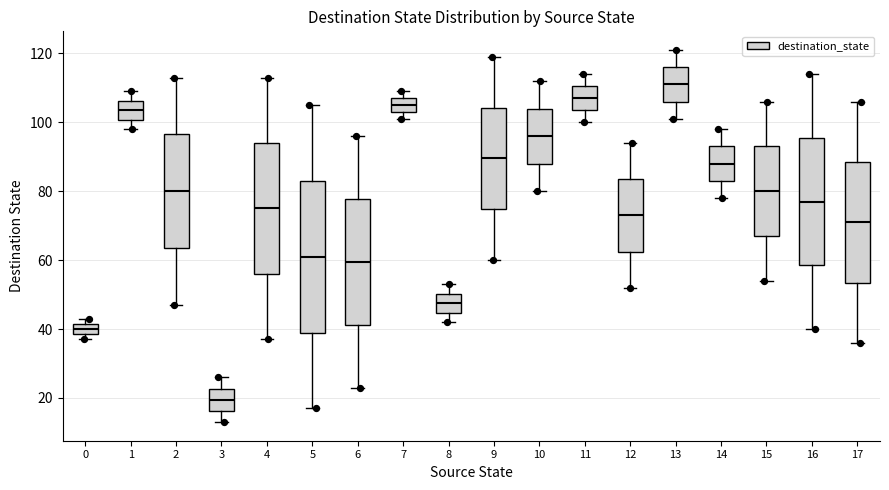

Reading left to right, read every box against the y-axis: the position of its median line, the range the box covers, and the ends of its whiskers. The values are not printed on the chart, so give them approximately, as read against the axis.

0: median 40, box 38 to 42, whiskers 38 (just below the box's lower edge) to 44
1: median 104, box 100 to 106, whiskers 98 to 110
2: median 80, box 64 to 96, whiskers 48 to 114
3: median 20, box 16 to 22, whiskers 14 to 26
4: median 76, box 56 to 94, whiskers 38 to 114
5: median 62, box 40 to 84, whiskers 18 to 106
6: median 60, box 42 to 78, whiskers 24 to 96
7: median 106, box 104 to 108, whiskers 102 to 110
8: median 48, box 44 to 50, whiskers 42 to 54
9: median 90, box 74 to 104, whiskers 60 to 120
10: median 96, box 88 to 104, whiskers 80 to 112
11: median 108, box 104 to 110, whiskers 100 to 114
12: median 74, box 62 to 84, whiskers 52 to 94
13: median 112, box 106 to 116, whiskers 102 to 122
14: median 88, box 84 to 94, whiskers 78 to 98
15: median 80, box 68 to 94, whiskers 54 to 106
16: median 78, box 58 to 96, whiskers 40 to 114
17: median 72, box 54 to 88, whiskers 36 to 106